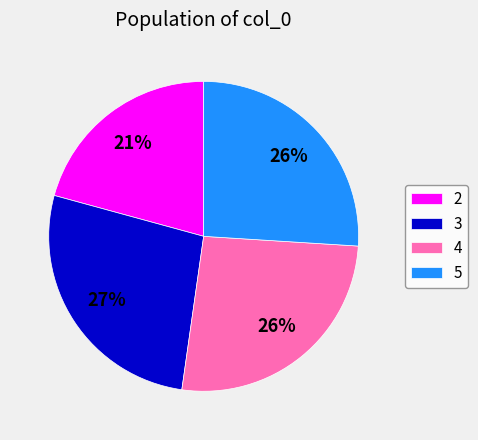

To the nearest percent, what is the combined percentage of 4 and 5?

52%